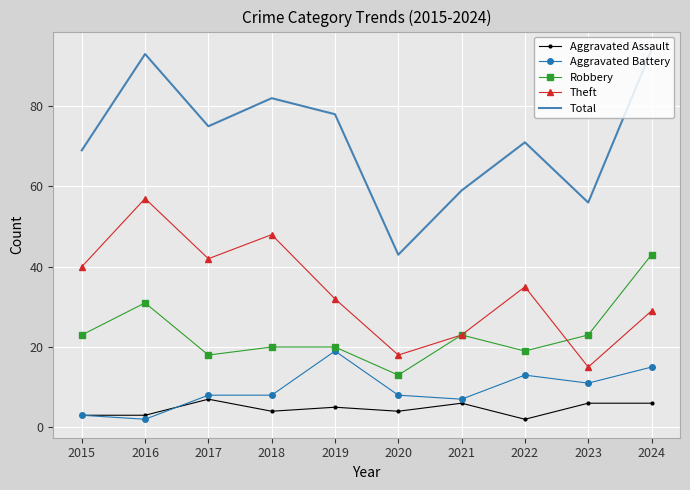

How many values in the Robbery series are below 23?

5